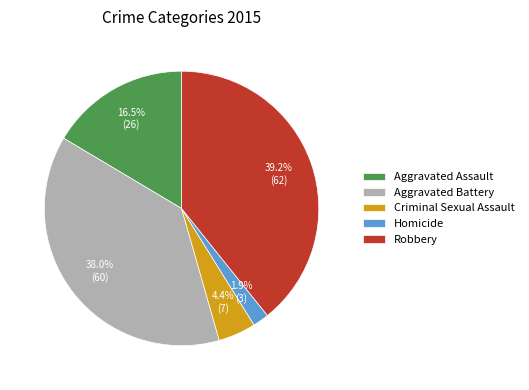

Is it true that Aggravated Battery is 38% of the pie?

True